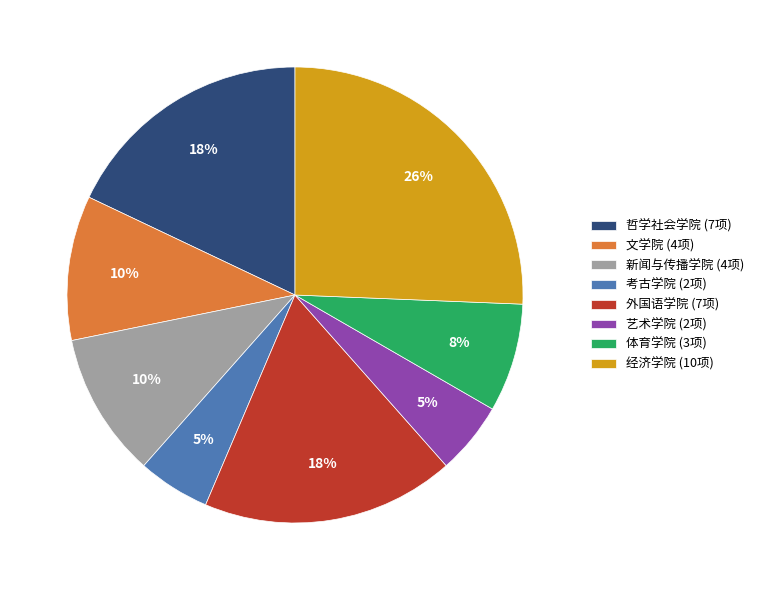

Does 外国语学院 account for over 50% of the chart?

No